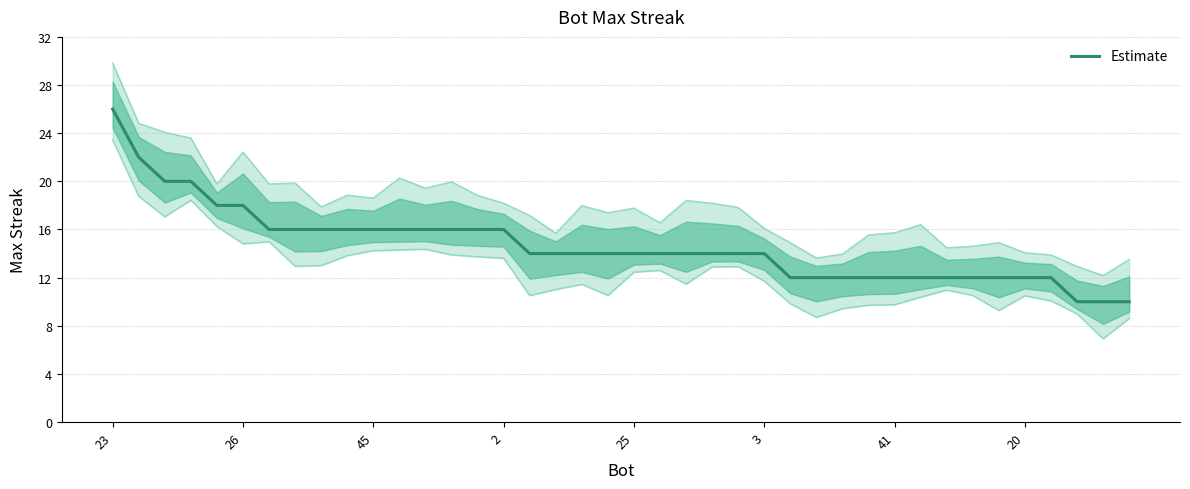

What is the sum of all values?

586